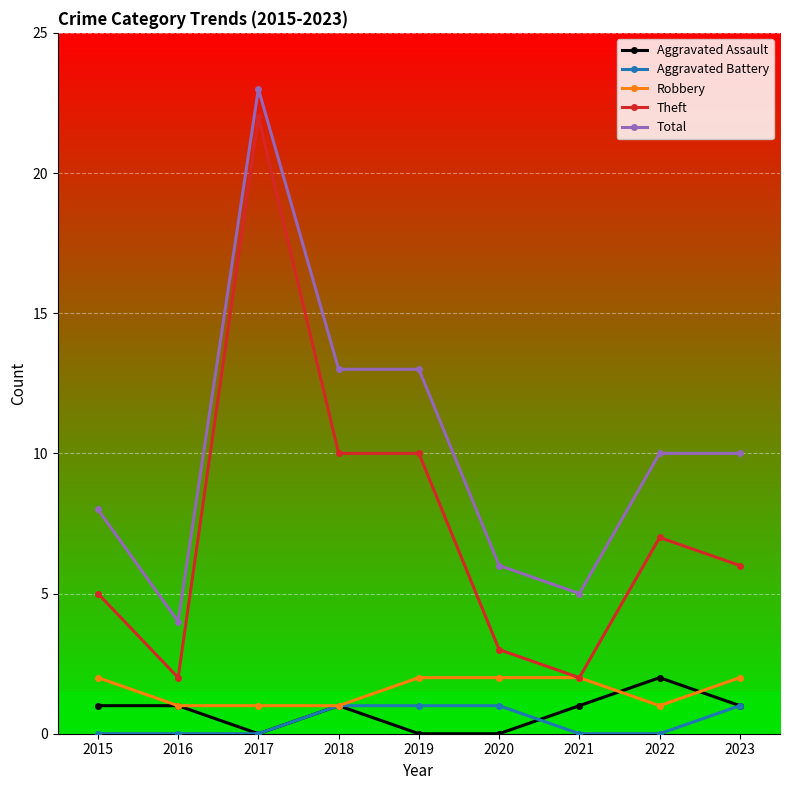

True or false: Aggravated Assault has a value of 2 at 2022.

True